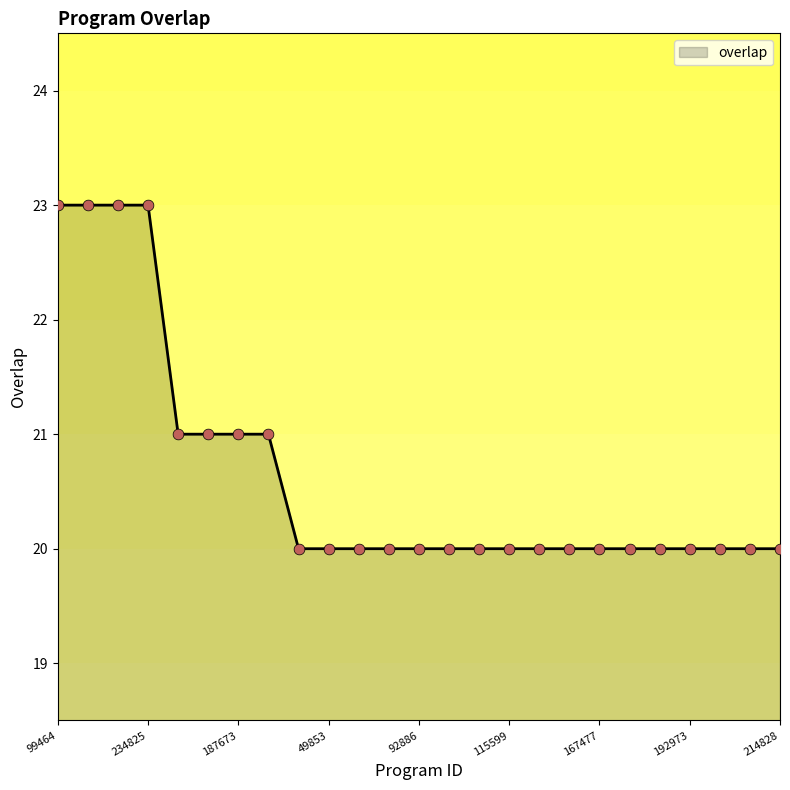

What is the maximum value shown in the chart?

23